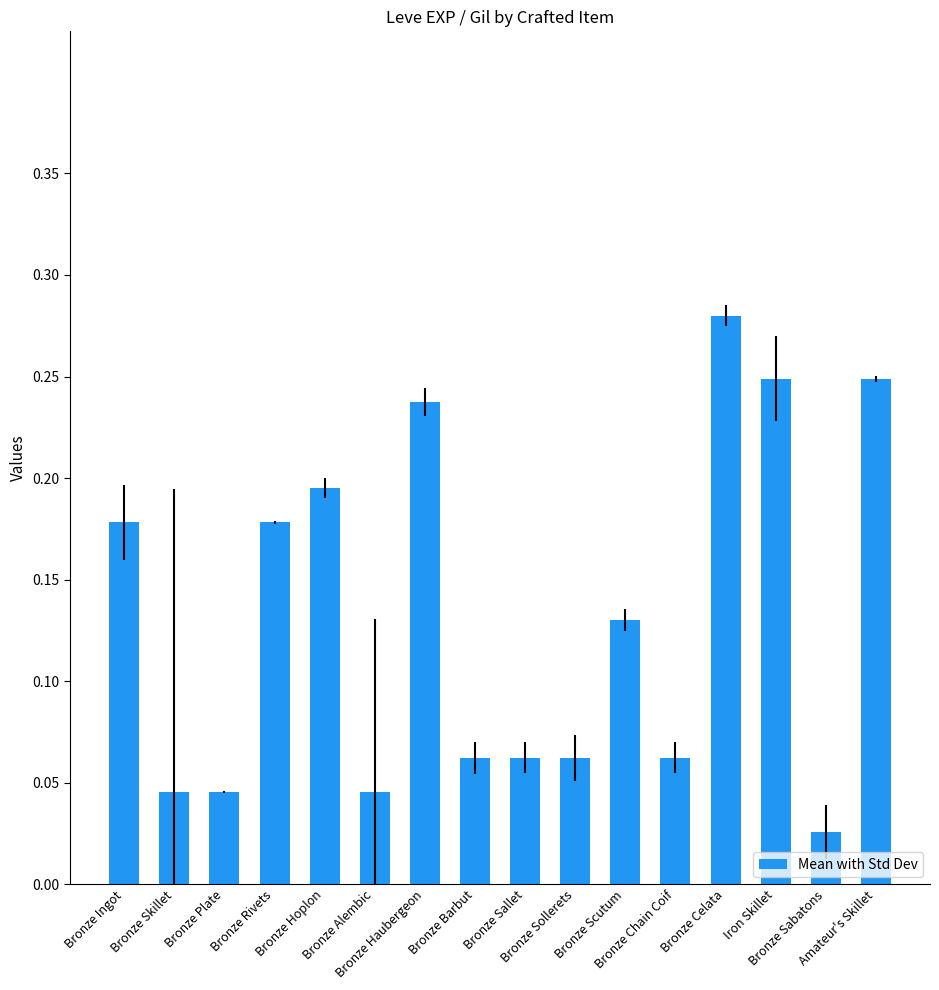

Which category has the lowest value across all series?

Bronze Sabatons